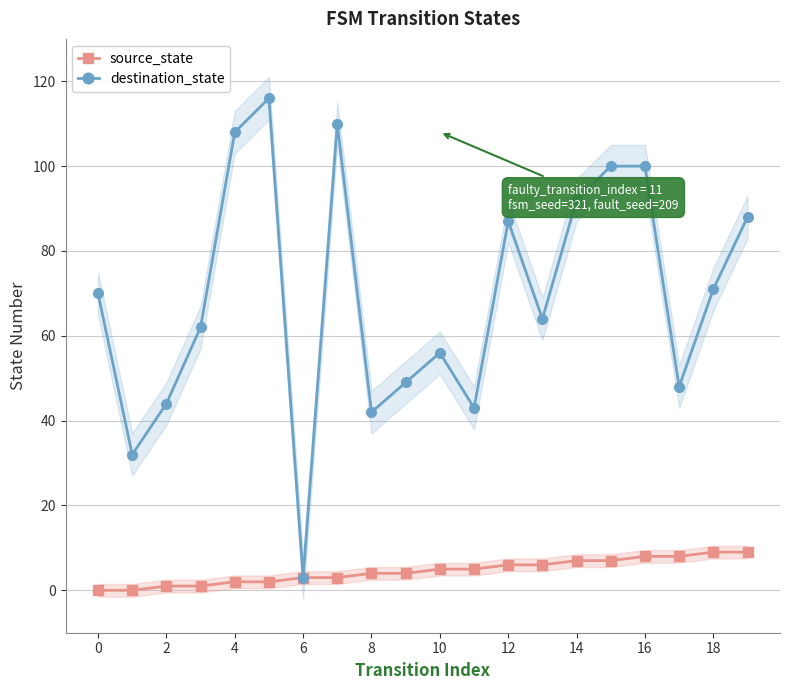

True or false: destination_state and source_state cross at least once.

False